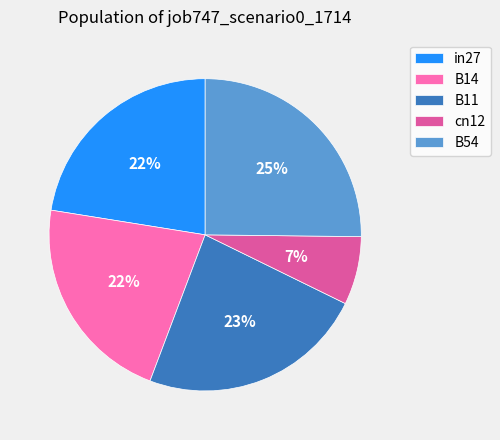

What percentage is the B54 slice, to the nearest percent?

25%